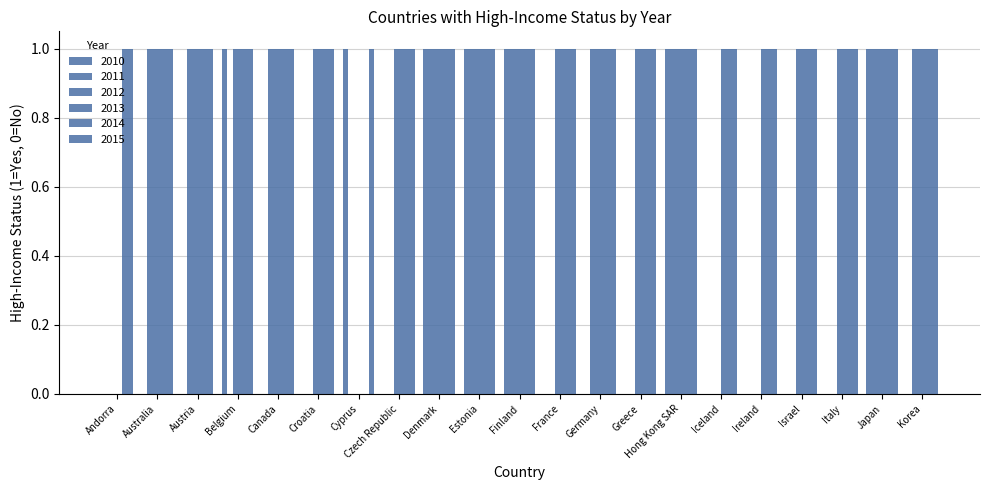

How many groups of bars are there?

21